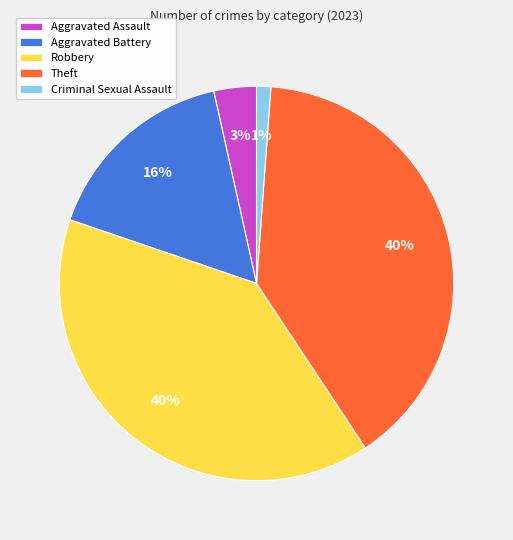

To the nearest percent, what is the combined percentage of Criminal Sexual Assault and Theft?

41%